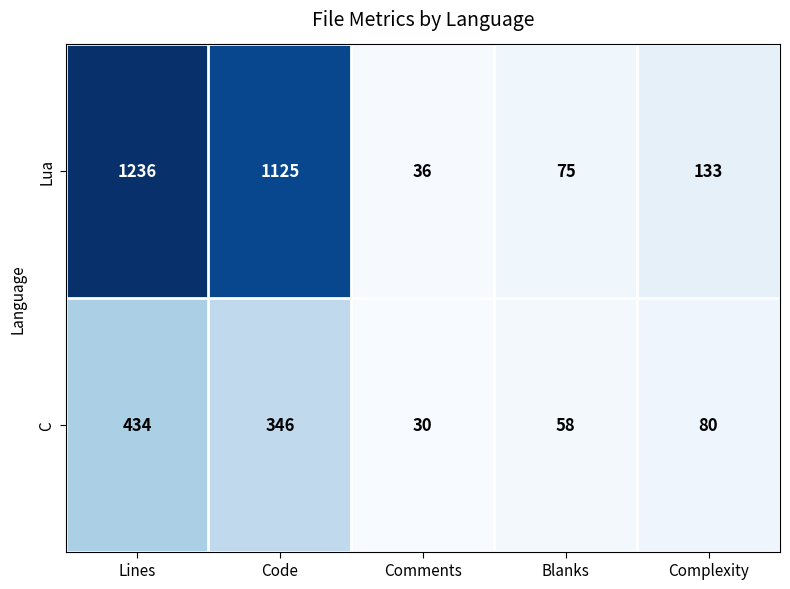

Between Lines and Comments, which series saw the biggest shift?

Lua